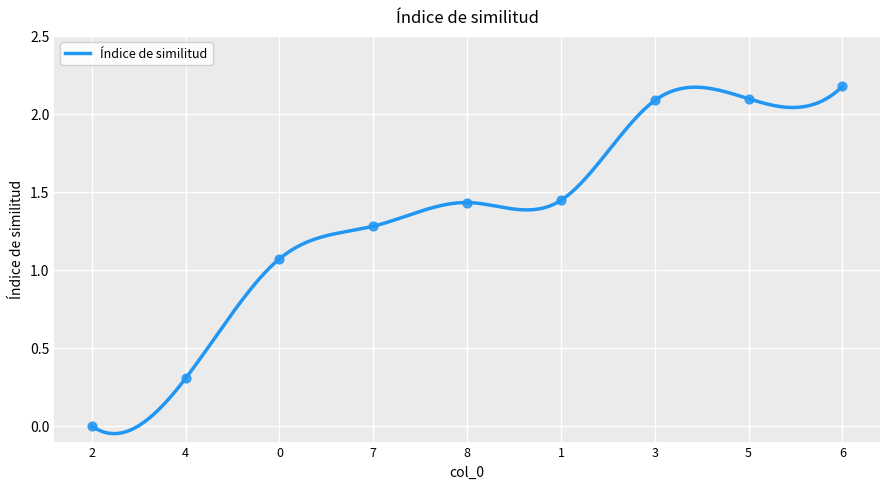

What is the ratio of the value at 0 to the value at 5?

0.5